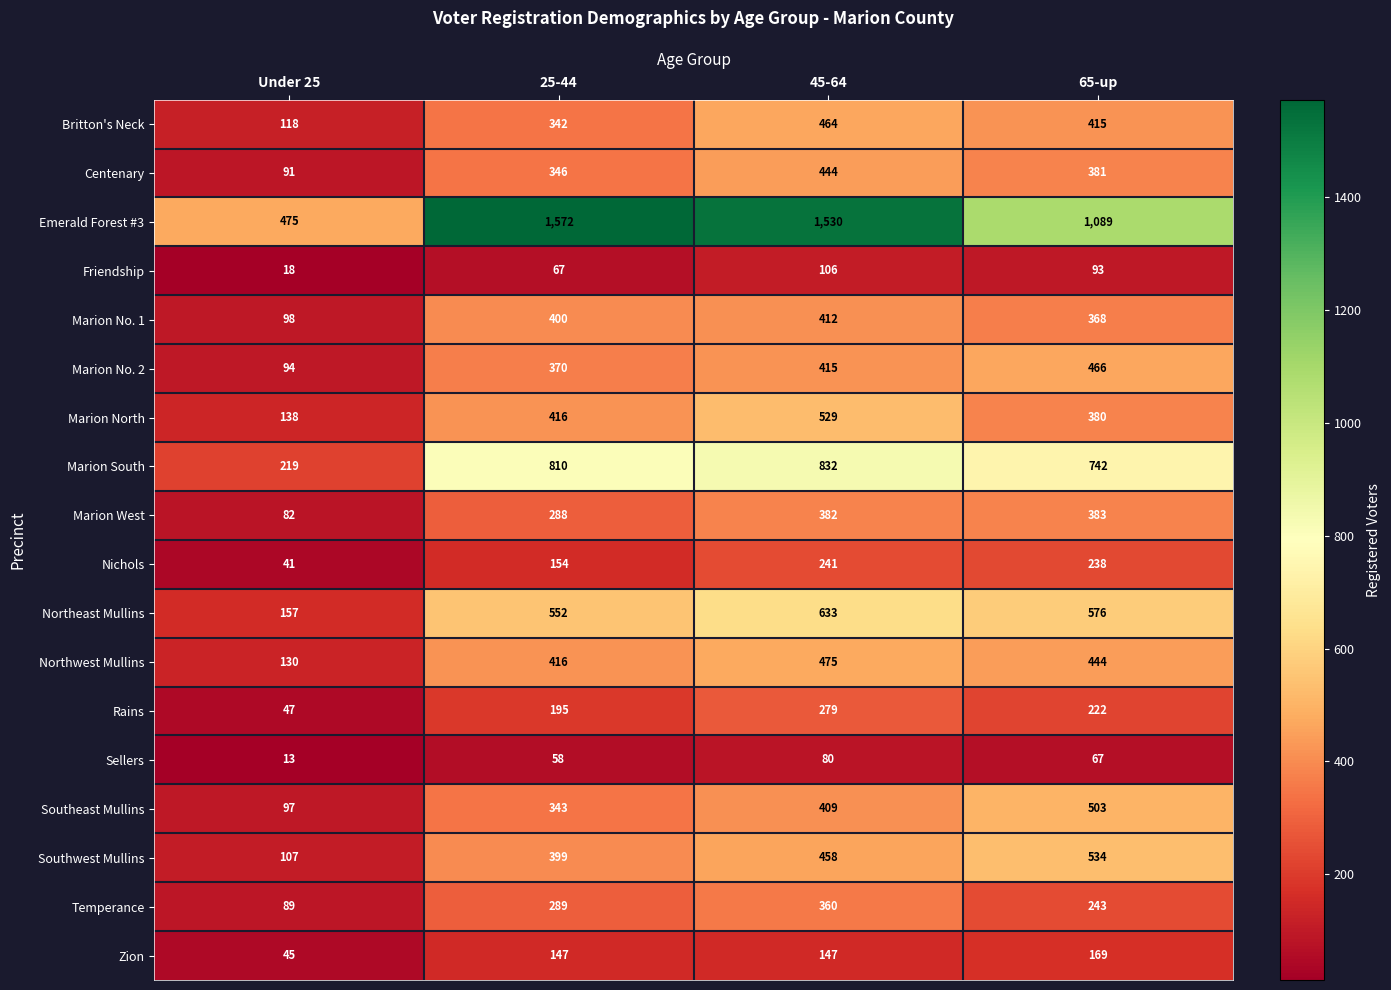

Which series has the largest range (max minus min)?

Emerald Forest #3